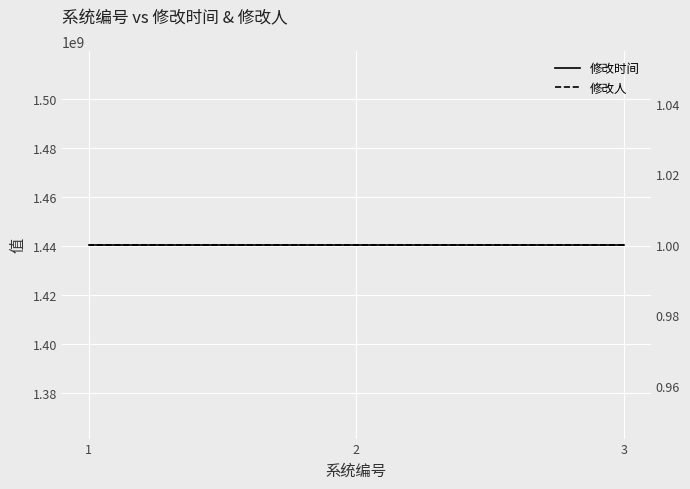

What is the approximate value of 修改时间 at 1?

1440557185